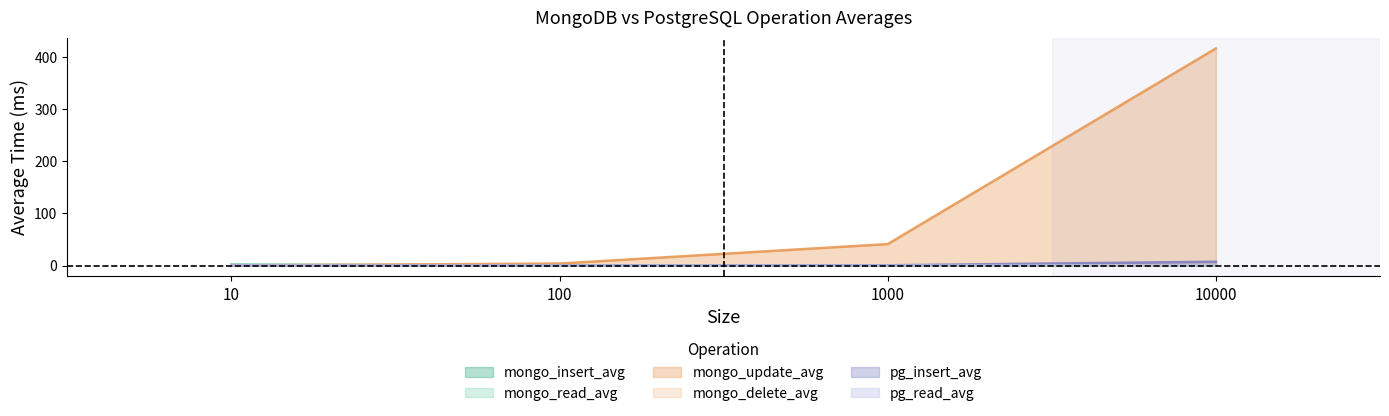

The value of pg_insert_avg at 10000 is 7.5. True or false?

True